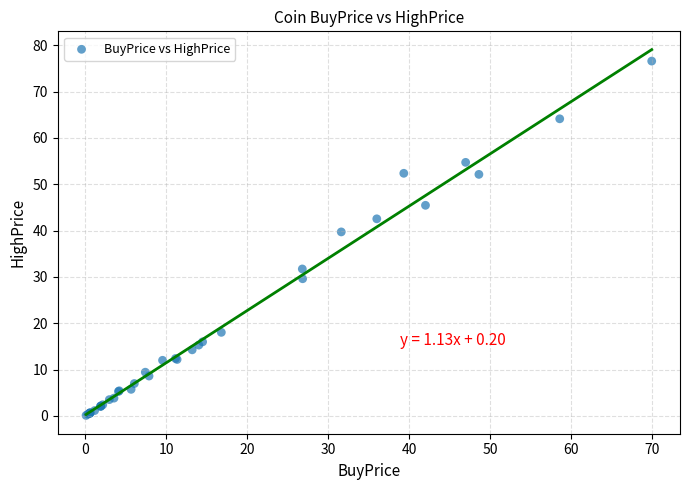

What Y value in the scatter plot is closest to 38?

39.7